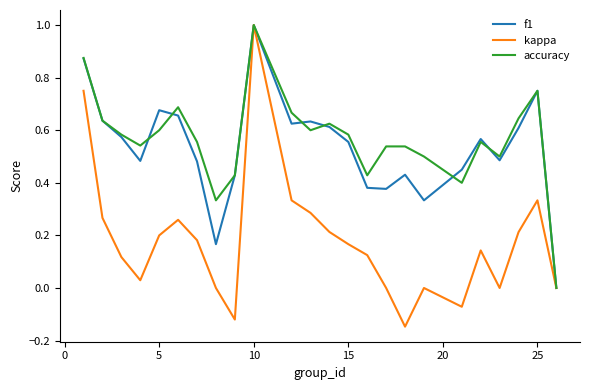

Which series has the widest spread of values?

kappa